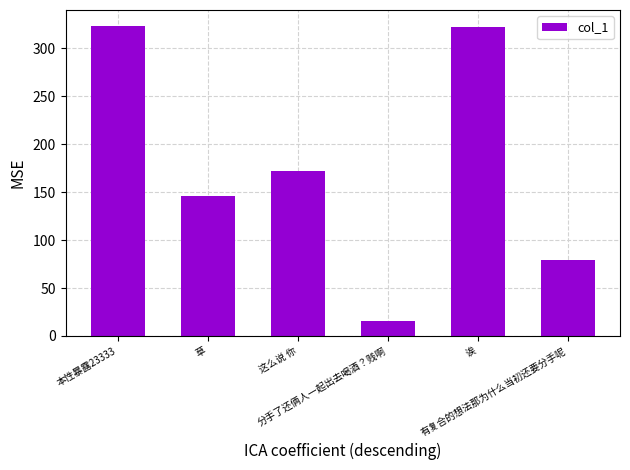

At which label is the value closest to 169?

这么说 你